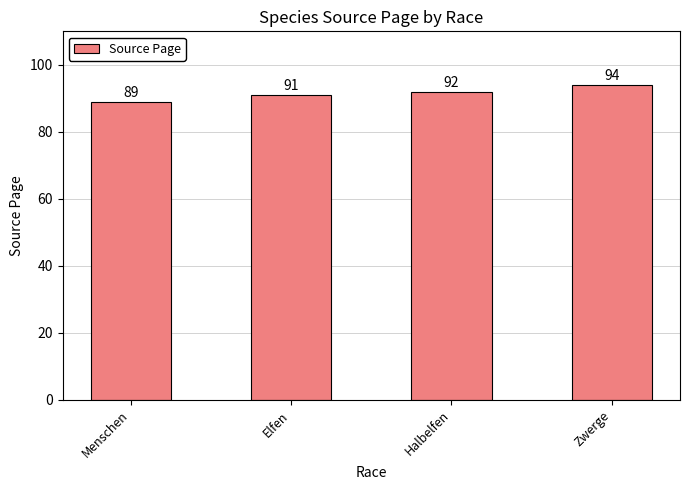

Which has a higher value, Menschen or Elfen?

Elfen